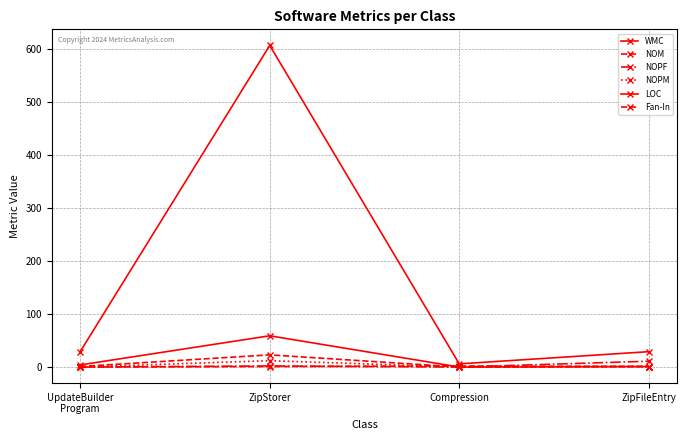

How many lines are shown in the chart?

6